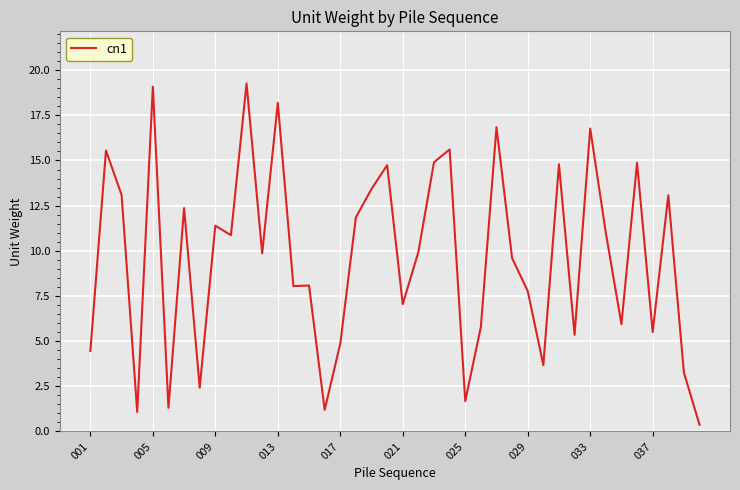

How many lines are shown in the chart?

1